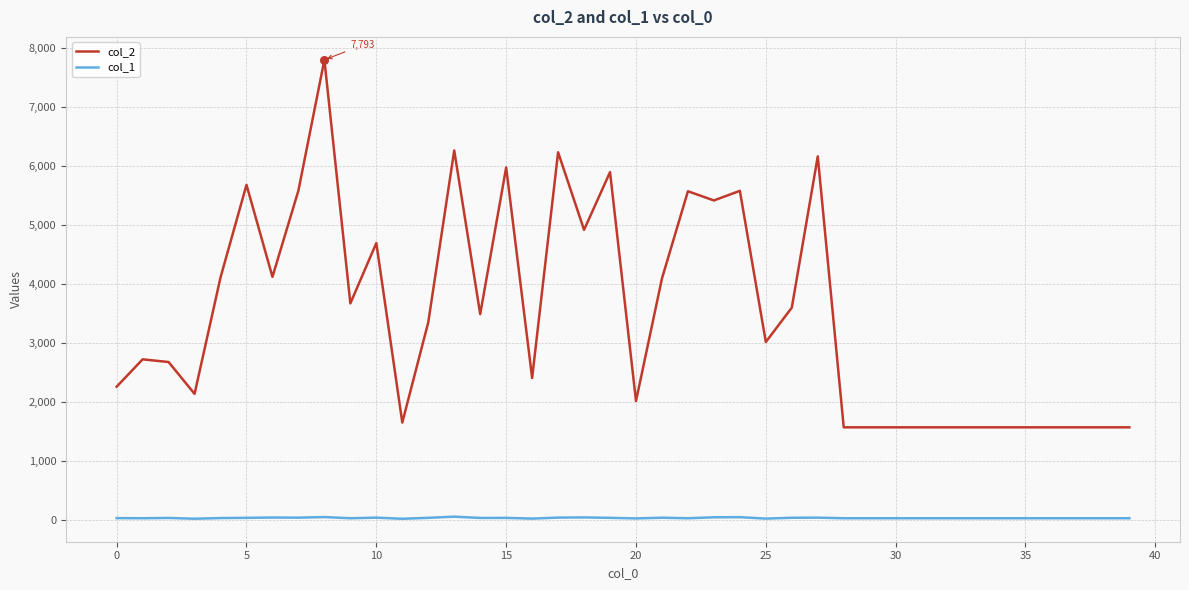

Which series has the widest spread of values?

col_2